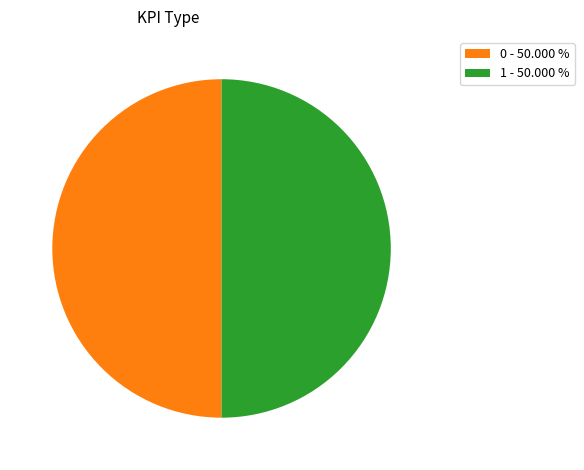

What is the ratio of the value at 0 - 50.000 % to the value at 1 - 50.000 %?

1.0